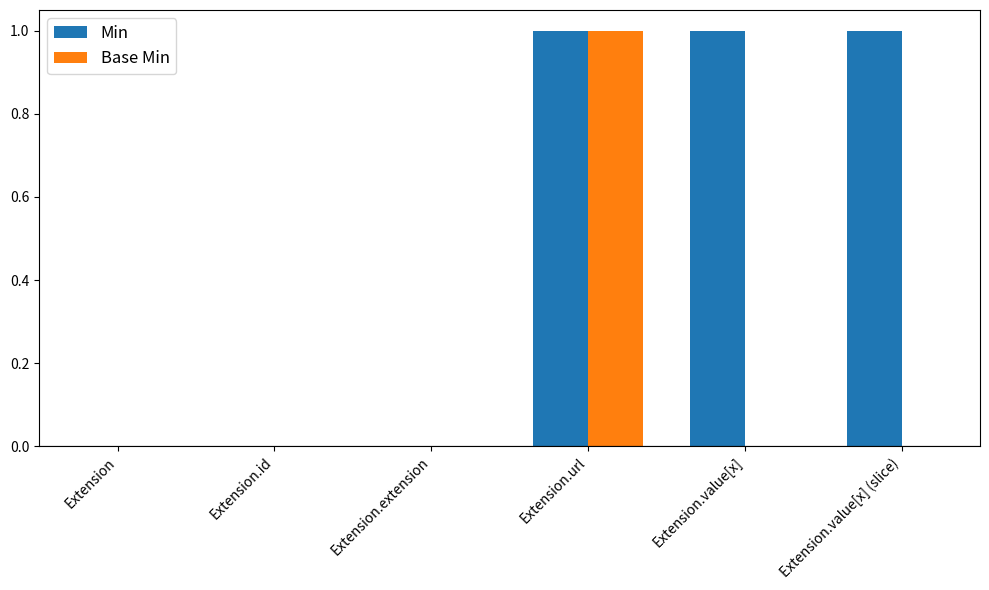

How many groups of bars are there?

6